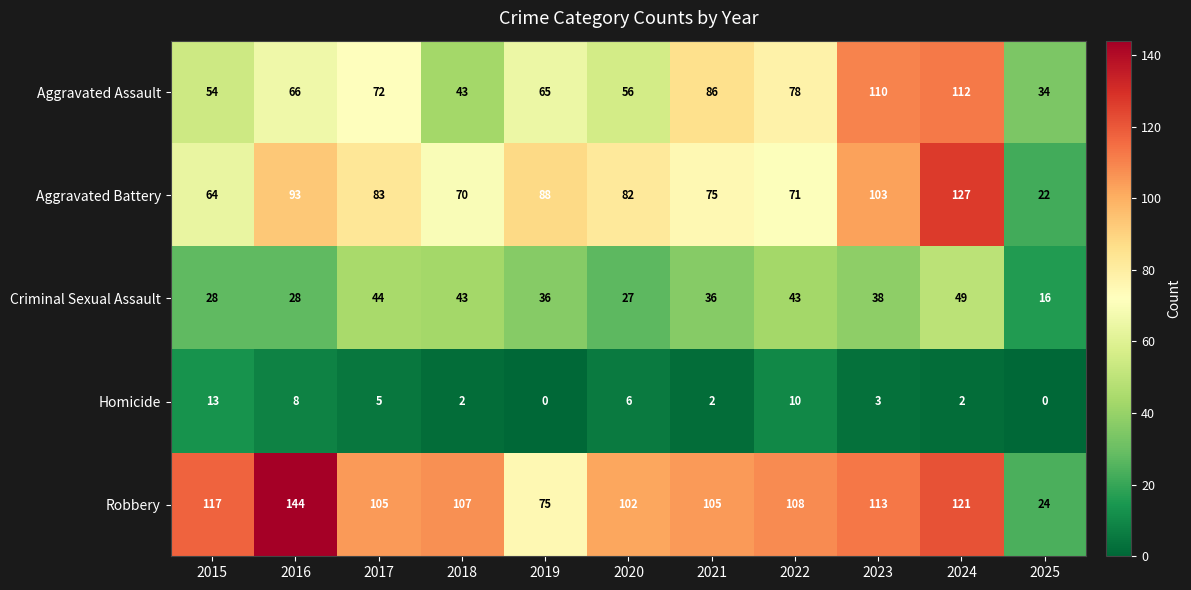

What is the approximate value of Aggravated Battery at 2023?

103